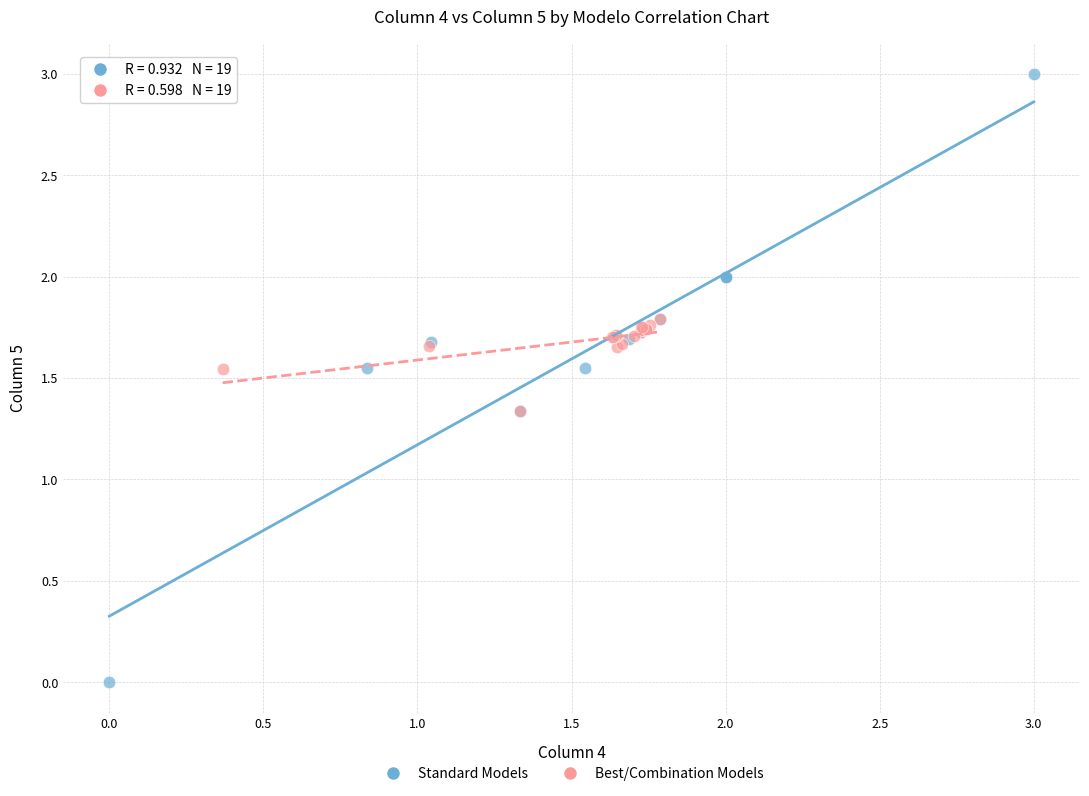

What are all the series names shown in the legend?

Standard Models, Best/Combination Models